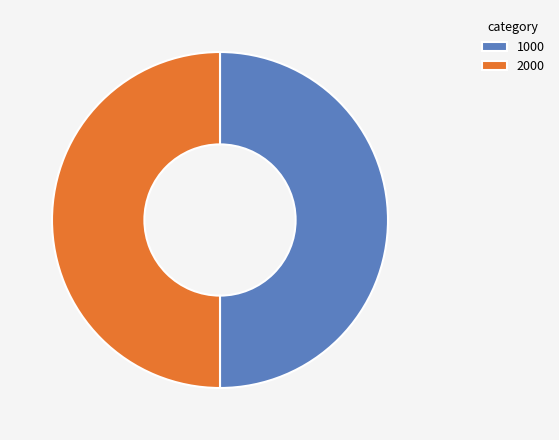

Count the number of slices in the pie.

2